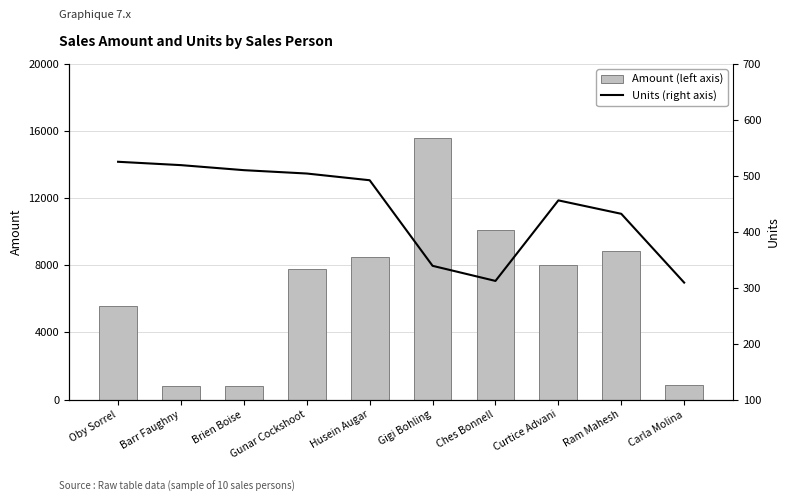

Reading left to right, extract all data points from this chart.

Amount (left axis): 5586	798	819	7777	8463	15610	10129	8008	8869	854
Units (right axis): 525	519	510	504	492	339	312	456	432	309